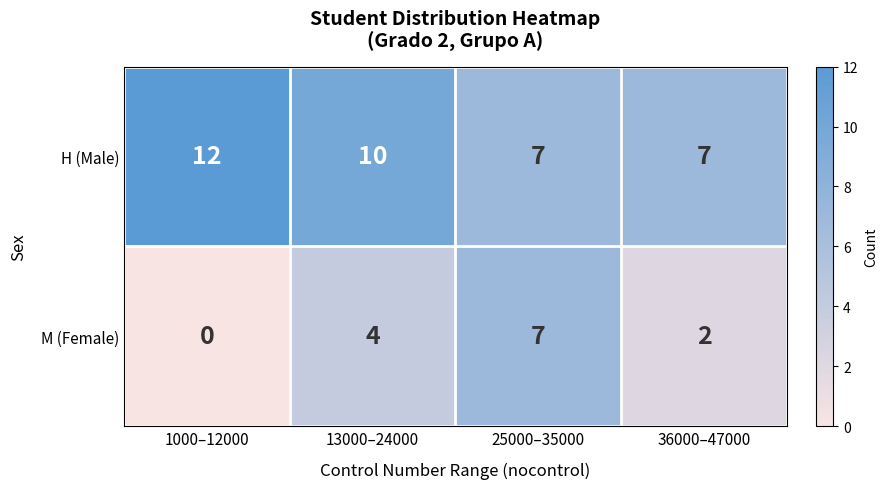

Which series has the largest total across all categories?

H (Male)